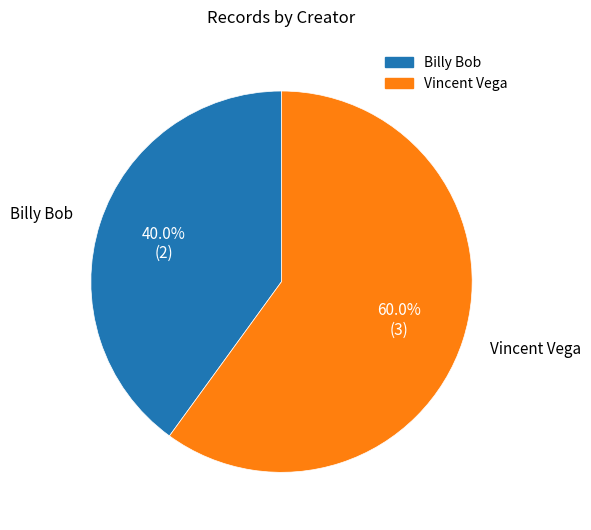

What percentage do Vincent Vega and Billy Bob together represent?

100.0%